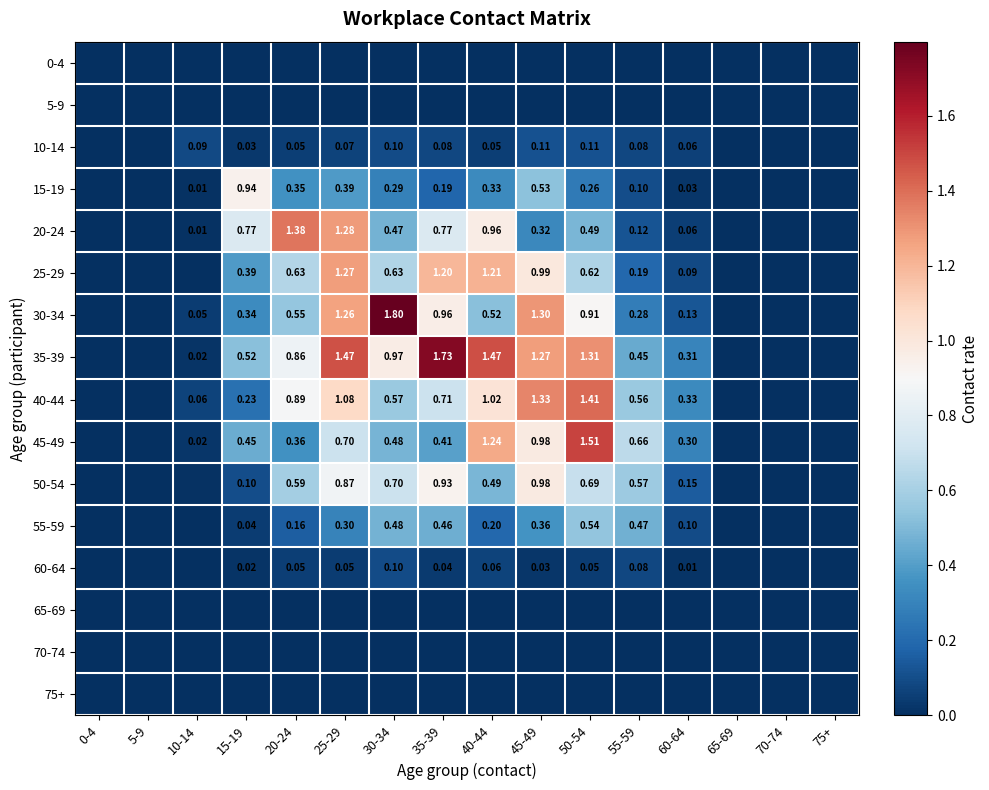

What is the approximate value of 30-34 at 35-39?

1.0